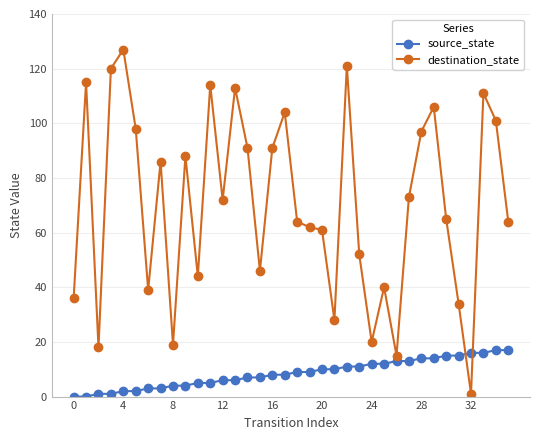

What is the sum of all destination_state values?

2536